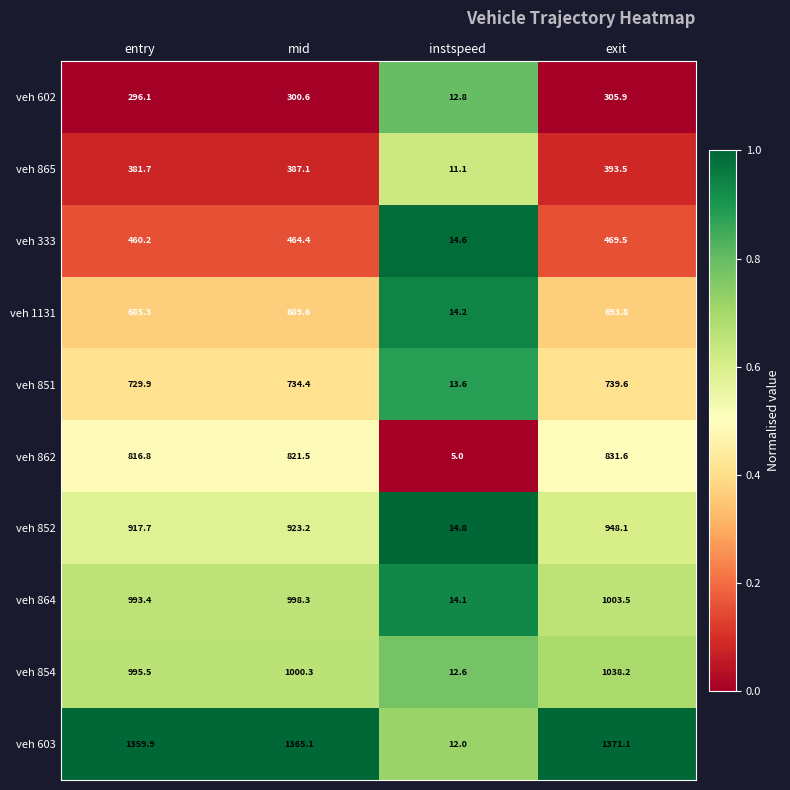

Which series changed the most between mid and instspeed?

veh 603